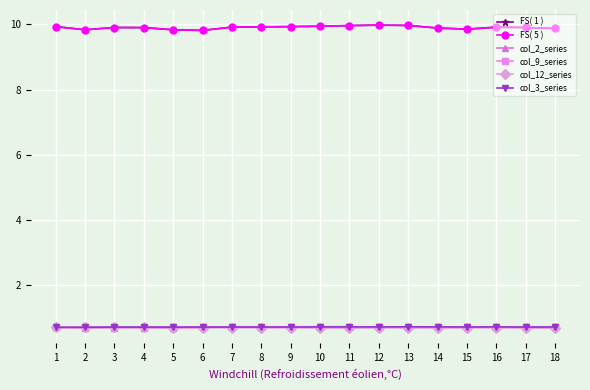

At which category is the sum across all series the highest?

12